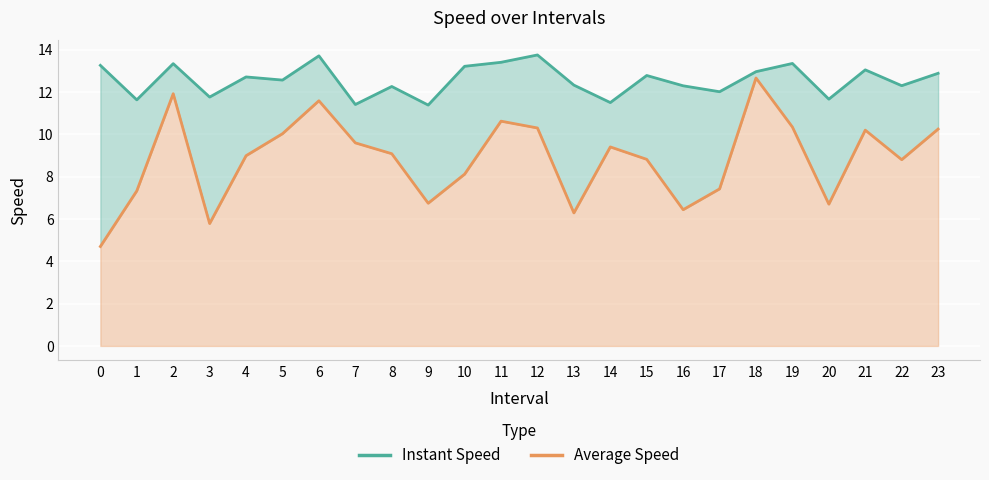

Reading right to left, transcribe all the data shown in this chart.

instspeed: 12.9	12.3	13.0	11.7	13.3	13.0	12.0	12.3	12.8	11.5	12.3	13.7	13.4	13.2	11.4	12.3	11.4	13.7	12.6	12.7	11.8	13.3	11.6	13.3
avgspeed: 10.2	8.8	10.2	6.7	10.3	12.7	7.4	6.4	8.8	9.4	6.3	10.3	10.6	8.1	6.7	9.1	9.6	11.6	10.0	9.0	5.8	11.9	7.3	4.7